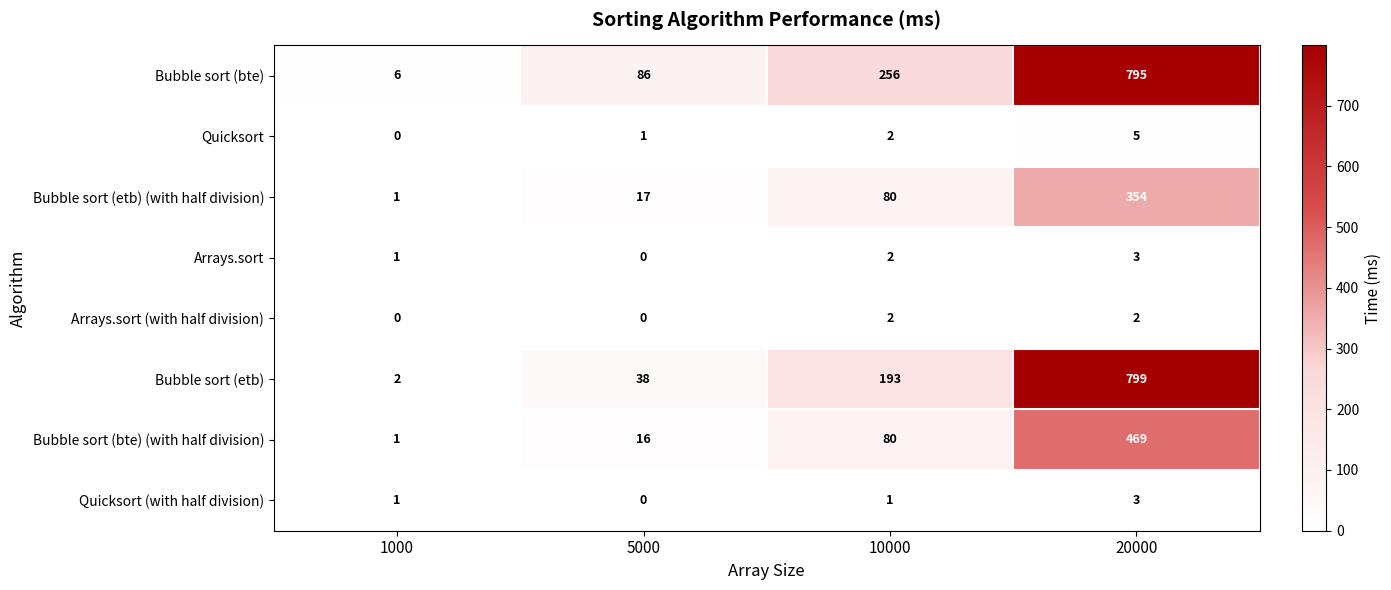

Which category has the lowest value in the Bubble sort (etb) (with half division) series?

1000